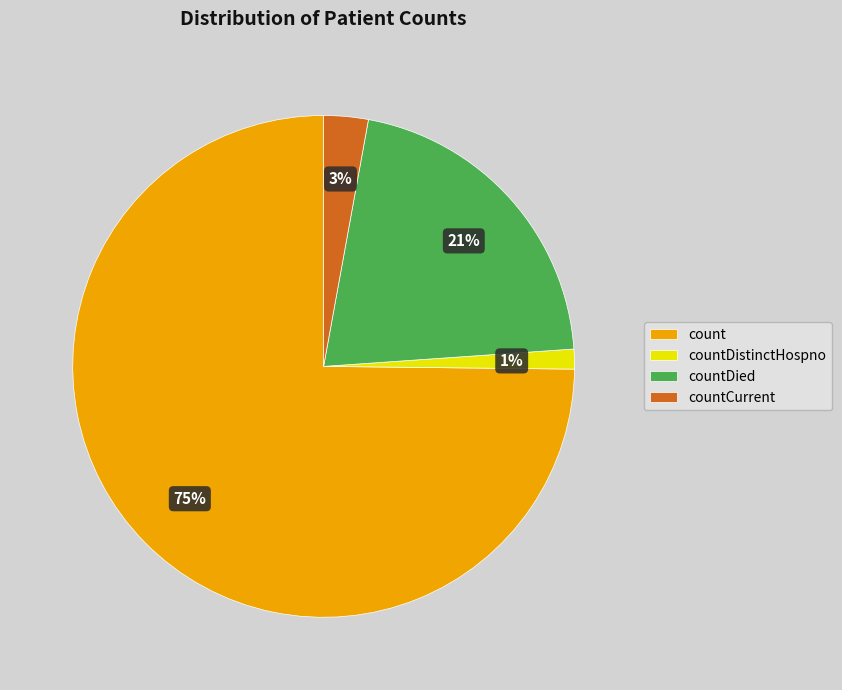

What percentage is the countCurrent slice, to the nearest percent?

3%